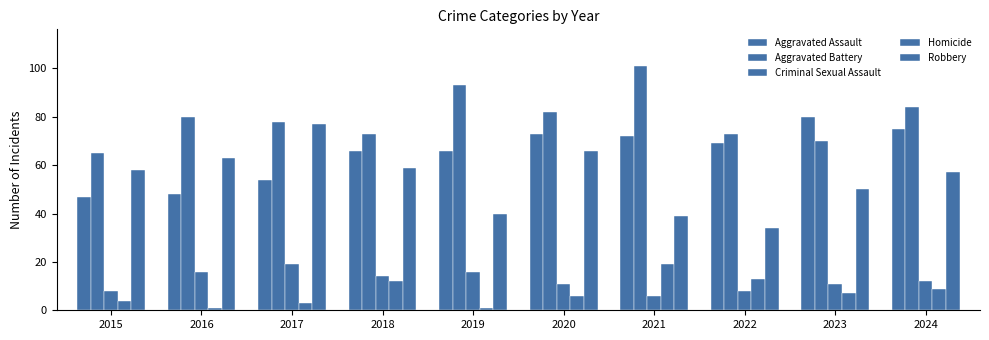

Are the bars grouped side by side (vs. stacked)?

Yes